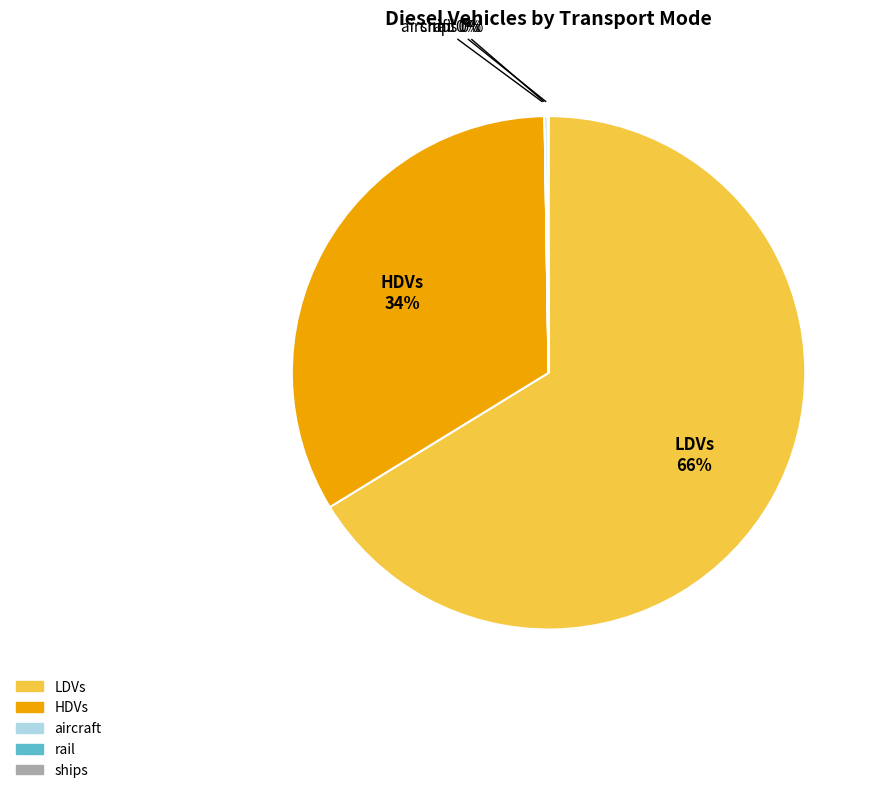

Which category has the biggest portion of the pie?

LDVs